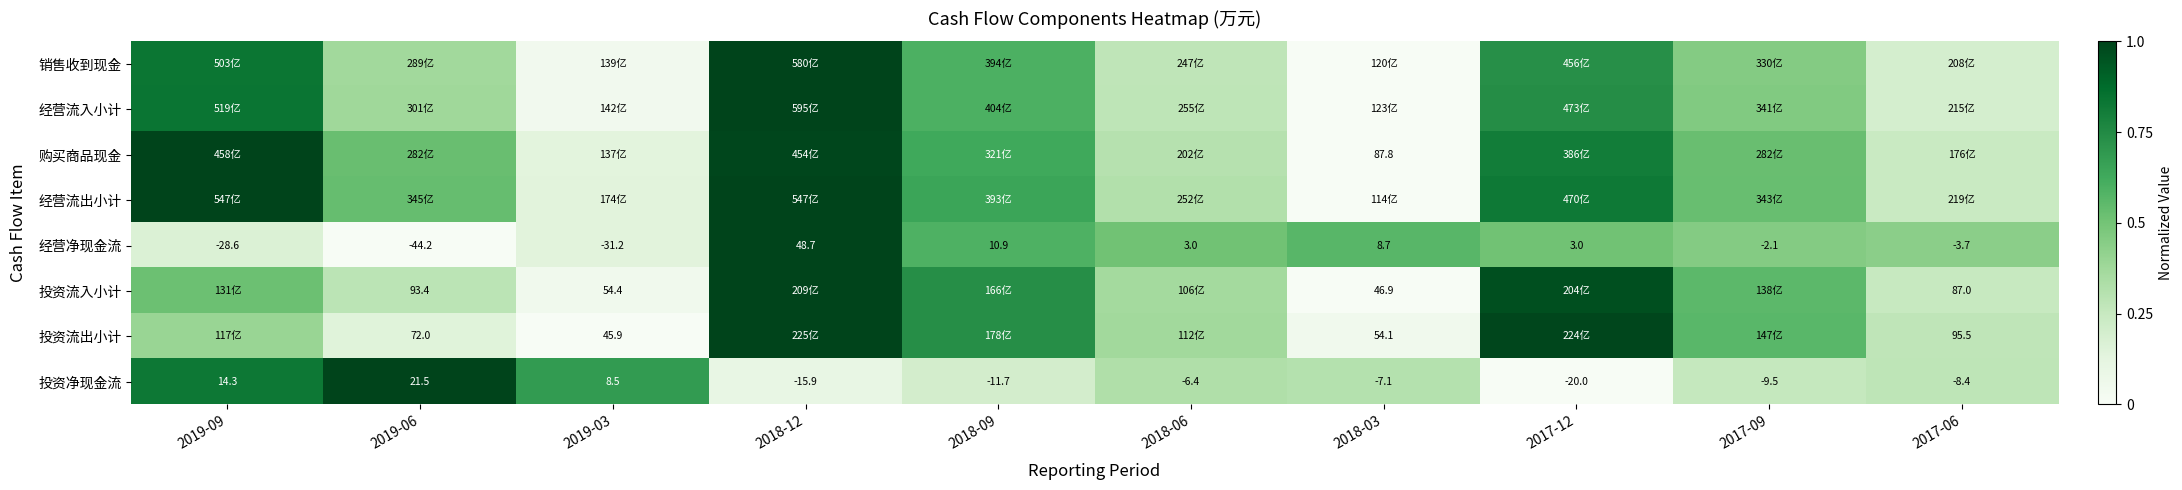

How many values in the 经营净现金流 series are below 3?

5